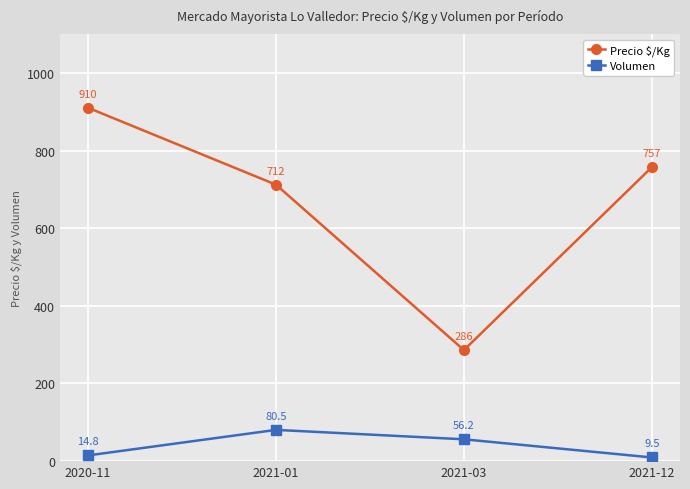

The Volumen series shows 9.5 at 2021-12. True or false?

True